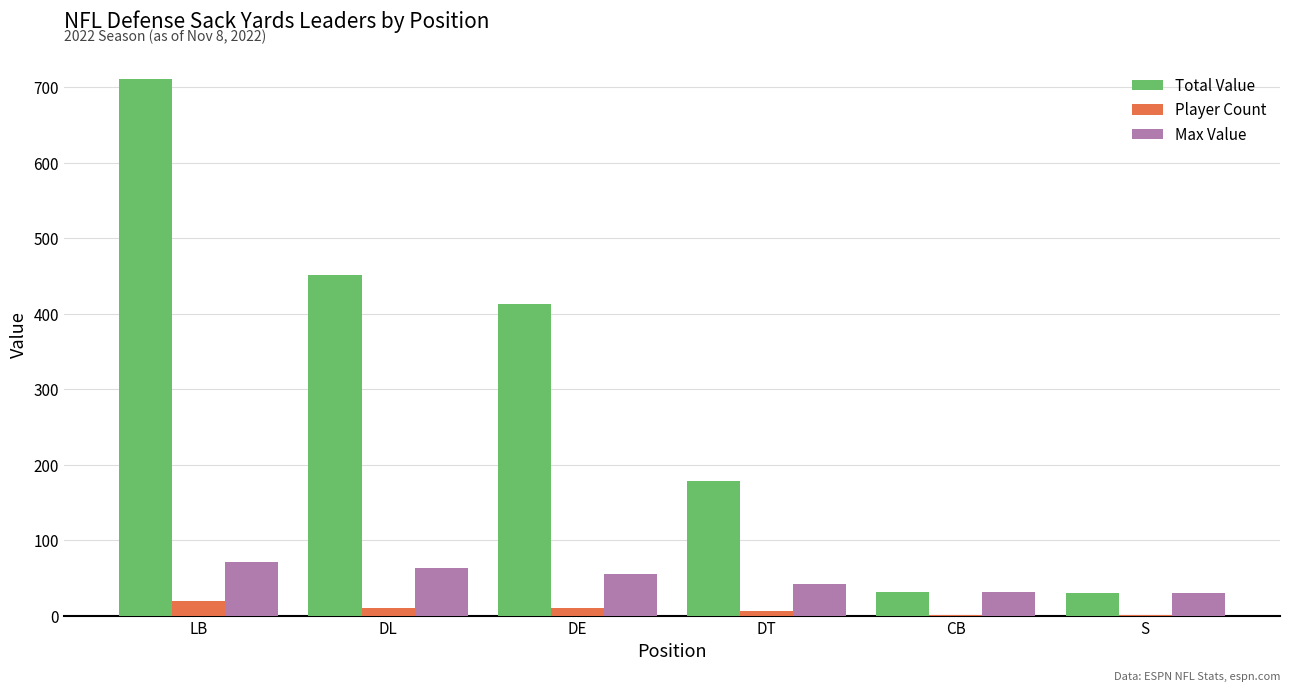

At which category is the sum across all series the highest?

LB